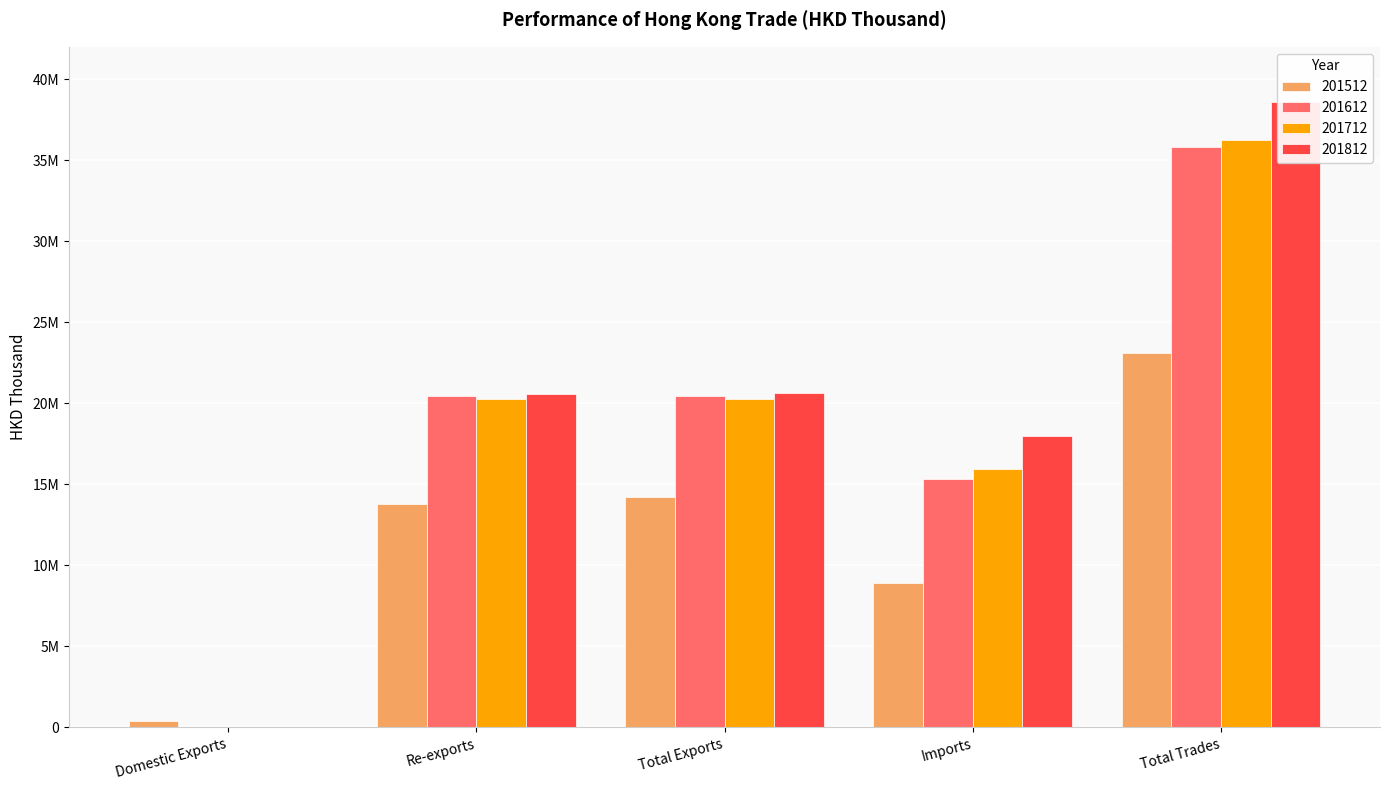

Reading right to left, what are all the values shown in this chart?

201512: Total Trades=23131892.9	Imports=8936109.6	Total Exports=14195783.3	Re-exports=13781202.3	Domestic Exports=414581.0
201612: Total Trades=35805446.5	Imports=15341821.1	Total Exports=20463625.4	Re-exports=20431528.8	Domestic Exports=32096.6
201712: Total Trades=36227028.3	Imports=15938064.7	Total Exports=20288963.6	Re-exports=20248710.6	Domestic Exports=40253.0
201812: Total Trades=38575843.5	Imports=17971176.1	Total Exports=20604667.4	Re-exports=20580835.1	Domestic Exports=23832.2